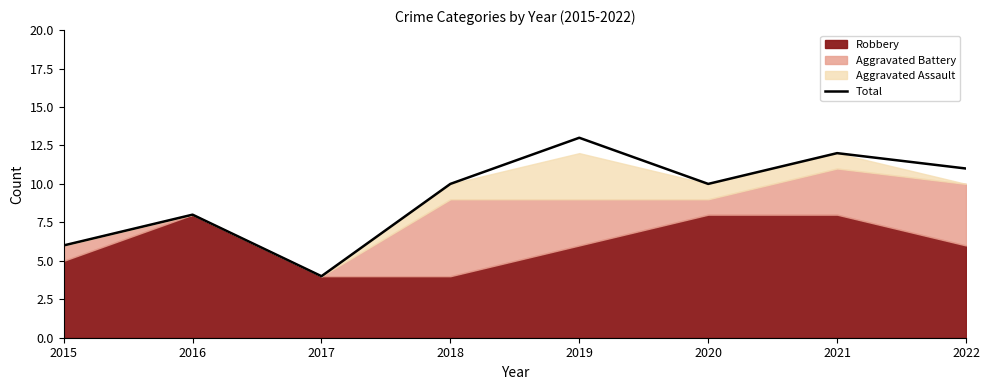

Where is the data nearest to the value 8?

2016